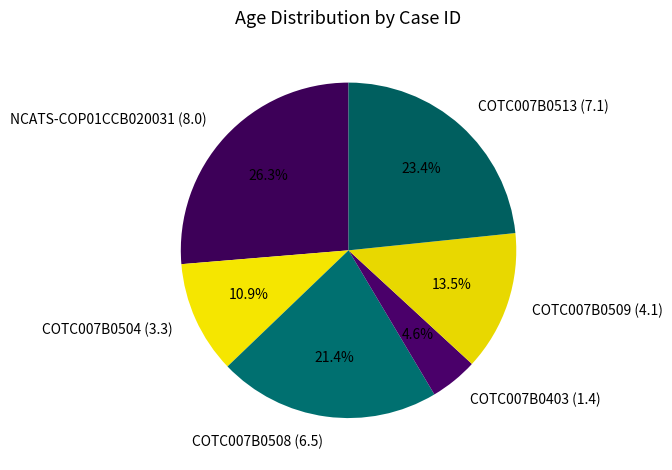

Which has a higher value, COTC007B0403 (1.4) or COTC007B0509 (4.1)?

COTC007B0509 (4.1)